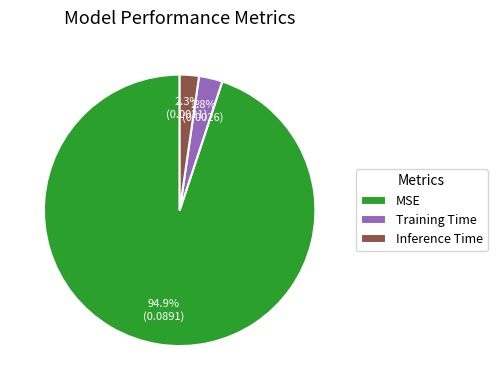

Is it true that Training Time is 16% of the pie?

False